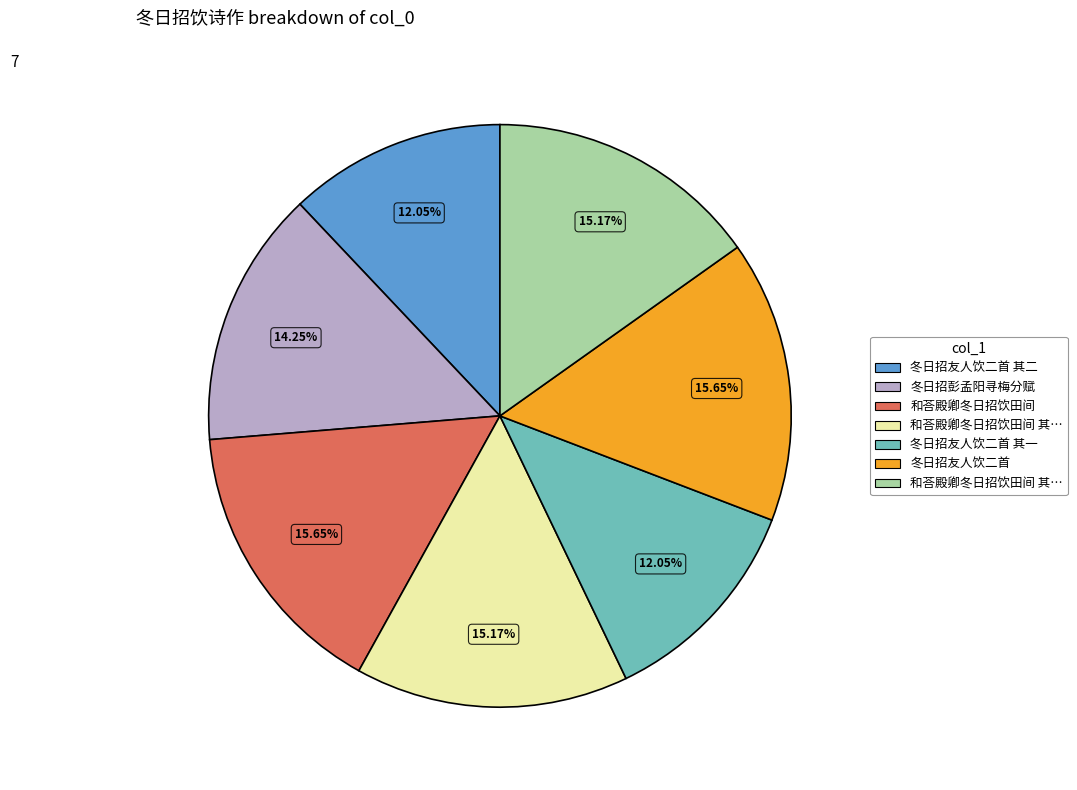

Is there any slice that represents more than half of the pie?

No